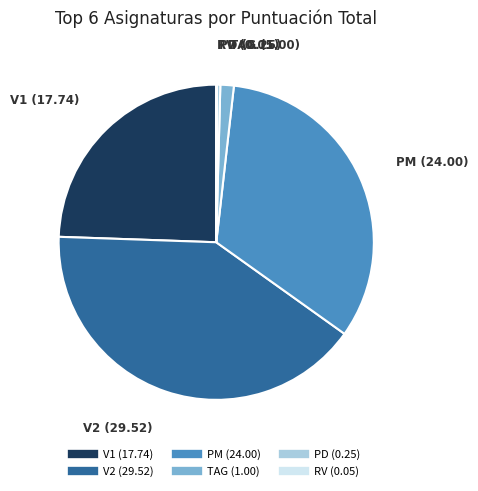

Which category has the biggest portion of the pie?

V2